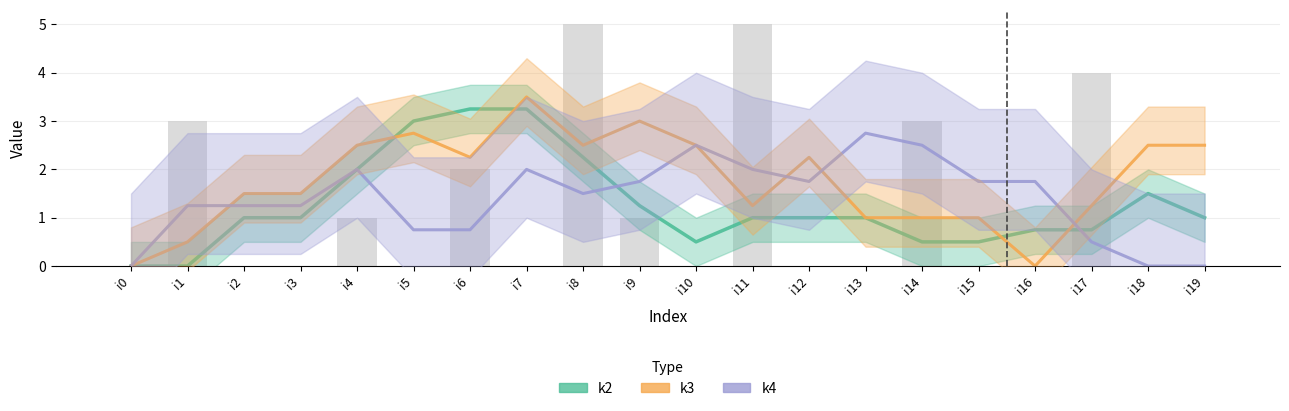

Reading right to left, list all the values displayed in this chart.

k2: 1.0	1.5	0.8	0.8	0.5	0.5	1.0	1.0	1.0	0.5	1.2	2.2	3.2	3.2	3.0	2.0	1.0	1.0	0.0	0.0
k3: 2.5	2.5	1.2	0.0	1.0	1.0	1.0	2.2	1.2	2.5	3.0	2.5	3.5	2.2	2.8	2.5	1.5	1.5	0.5	0.0
k4: 0.0	0.0	0.5	1.8	1.8	2.5	2.8	1.8	2.0	2.5	1.8	1.5	2.0	0.8	0.8	2.0	1.2	1.2	1.2	0.0
k1: 0.0	0.0	4.0	0.0	0.0	3.0	0.0	0.0	5.0	0.0	1.0	5.0	0.0	2.0	0.0	1.0	0.0	0.0	3.0	0.0